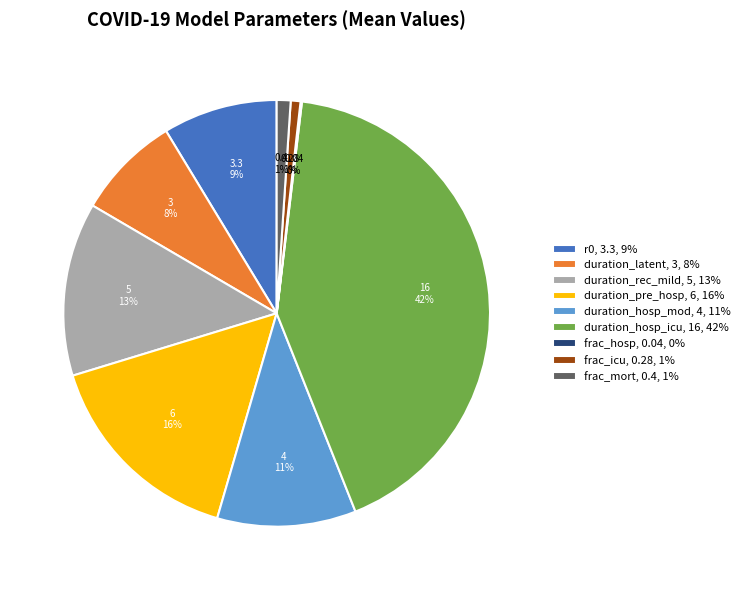

What percentage is the frac_icu slice, to the nearest percent?

1%